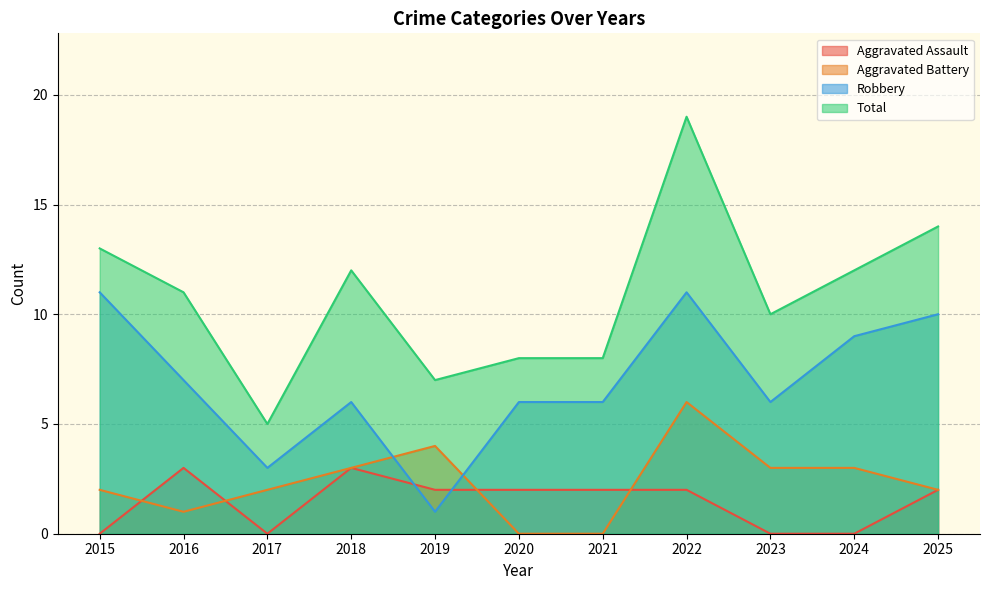

What are all the series names shown in the legend?

Aggravated Assault, Aggravated Battery, Robbery, Total